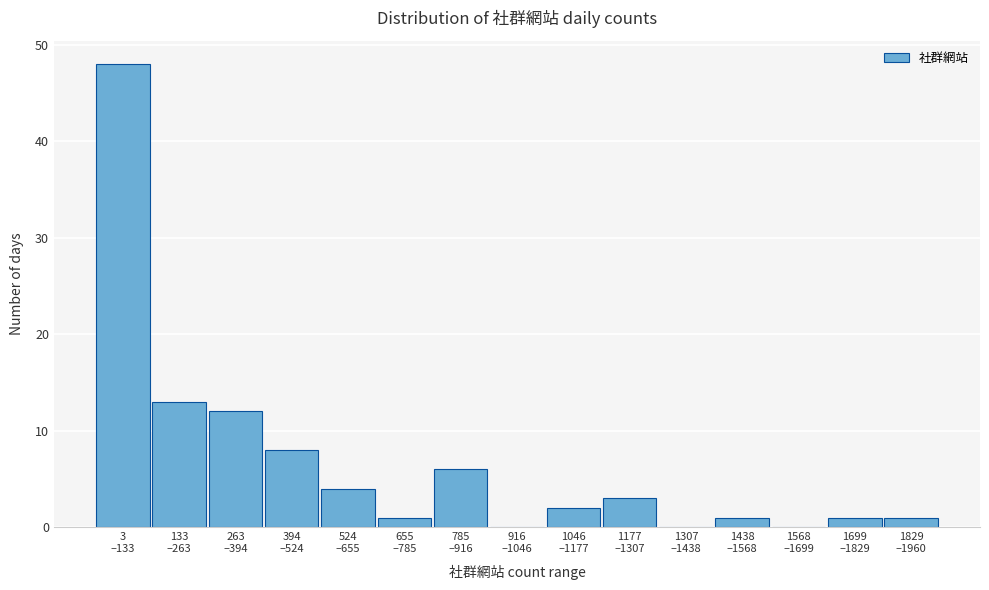

What is the greatest value displayed?

48